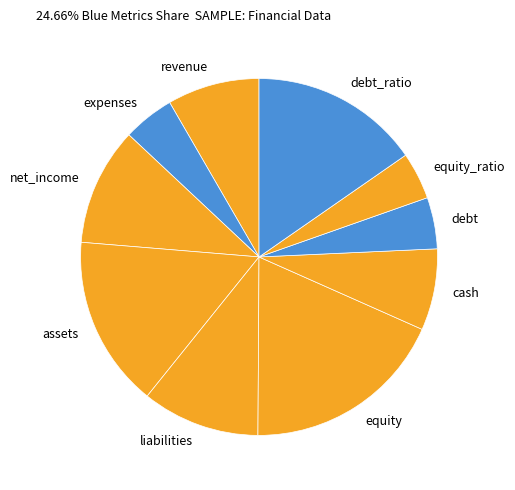

How many segments does this pie chart have?

10